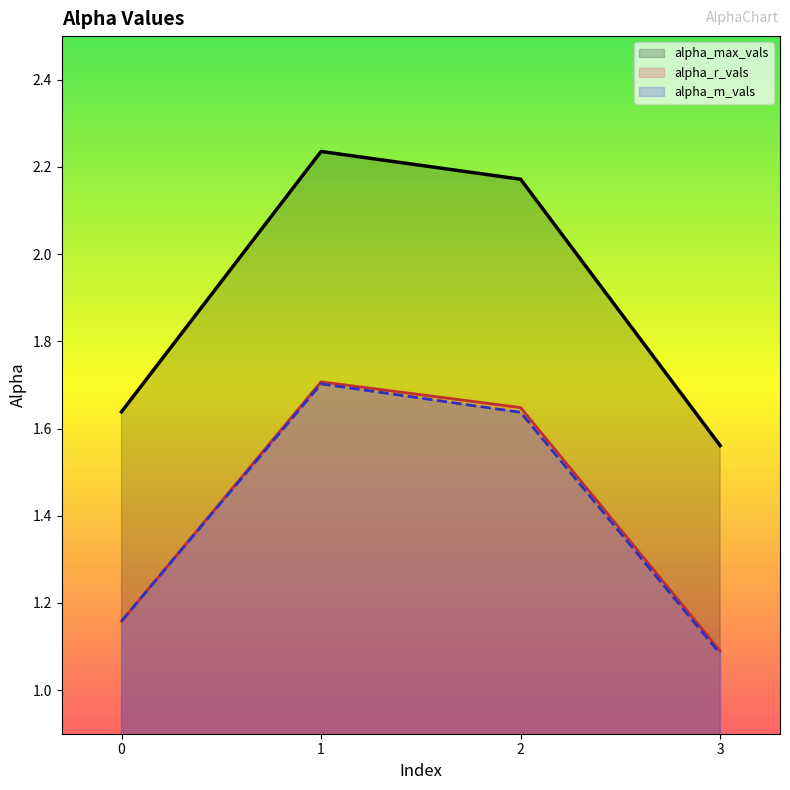

Does the chart have visible grid lines?

No